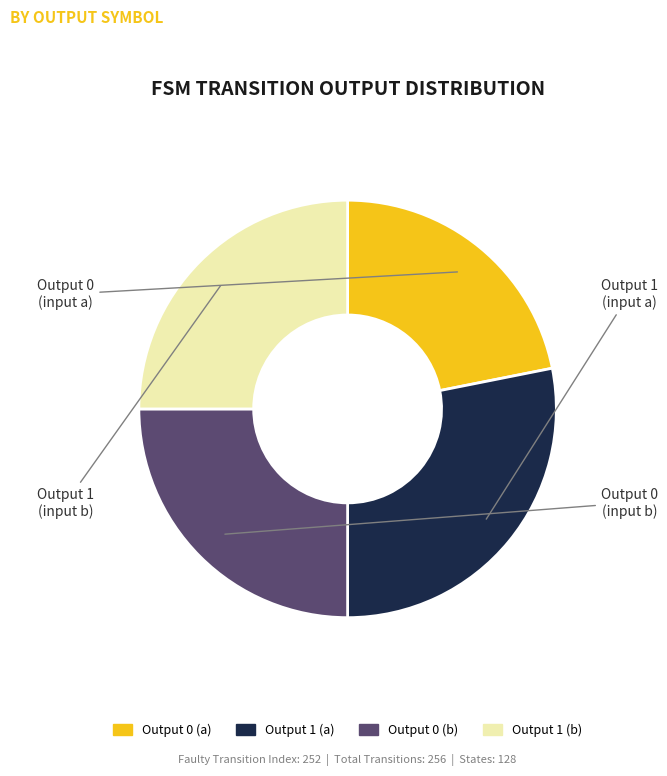

Is there a majority slice in this chart?

No